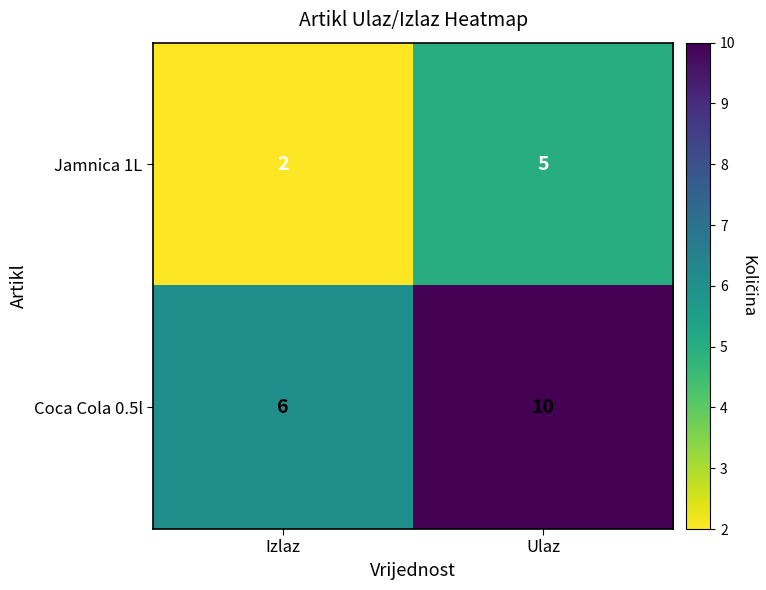

The value of Coca Cola 0.5l at Izlaz is 2. True or false?

False